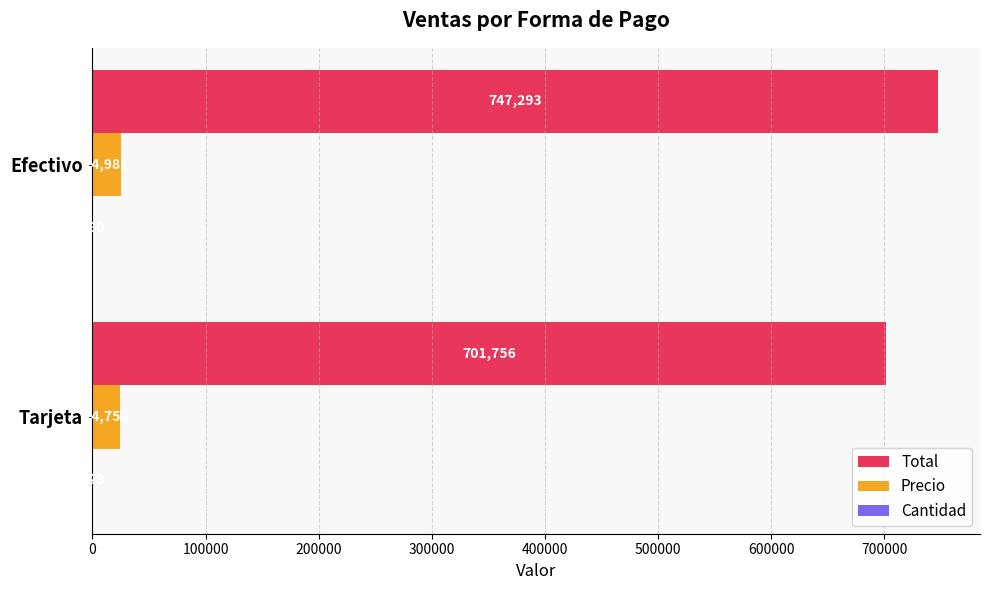

Which label corresponds to the largest value in the chart?

Efectivo